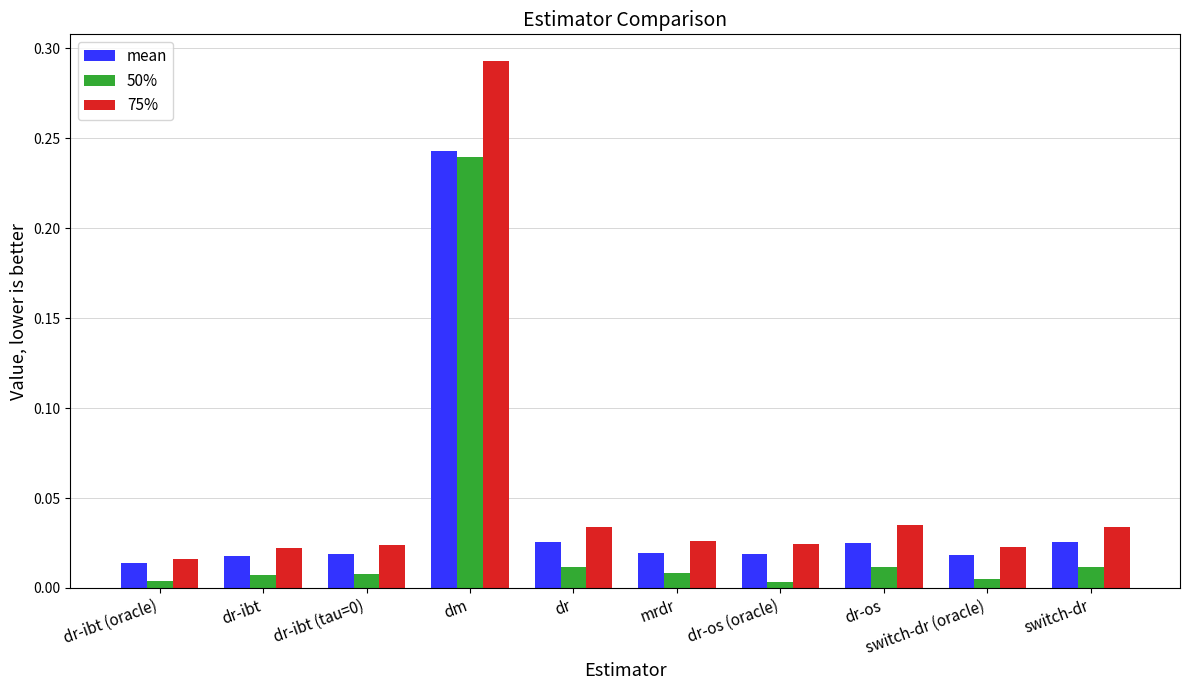

What is the total value across all series at dr?

0.1